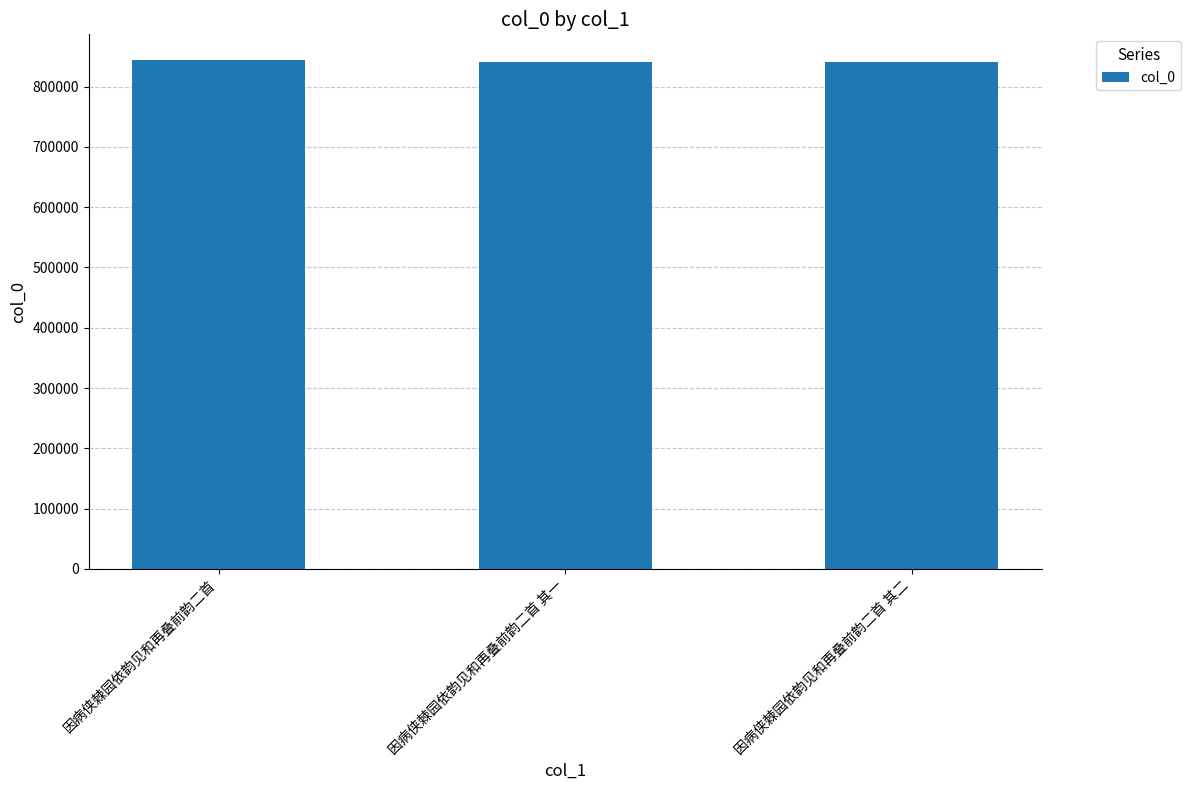

What is the ratio of the value at 因病侠棘园依韵见和再叠前韵二首 其二 to the value at 因病侠棘园依韵见和再叠前韵二首?

1.0